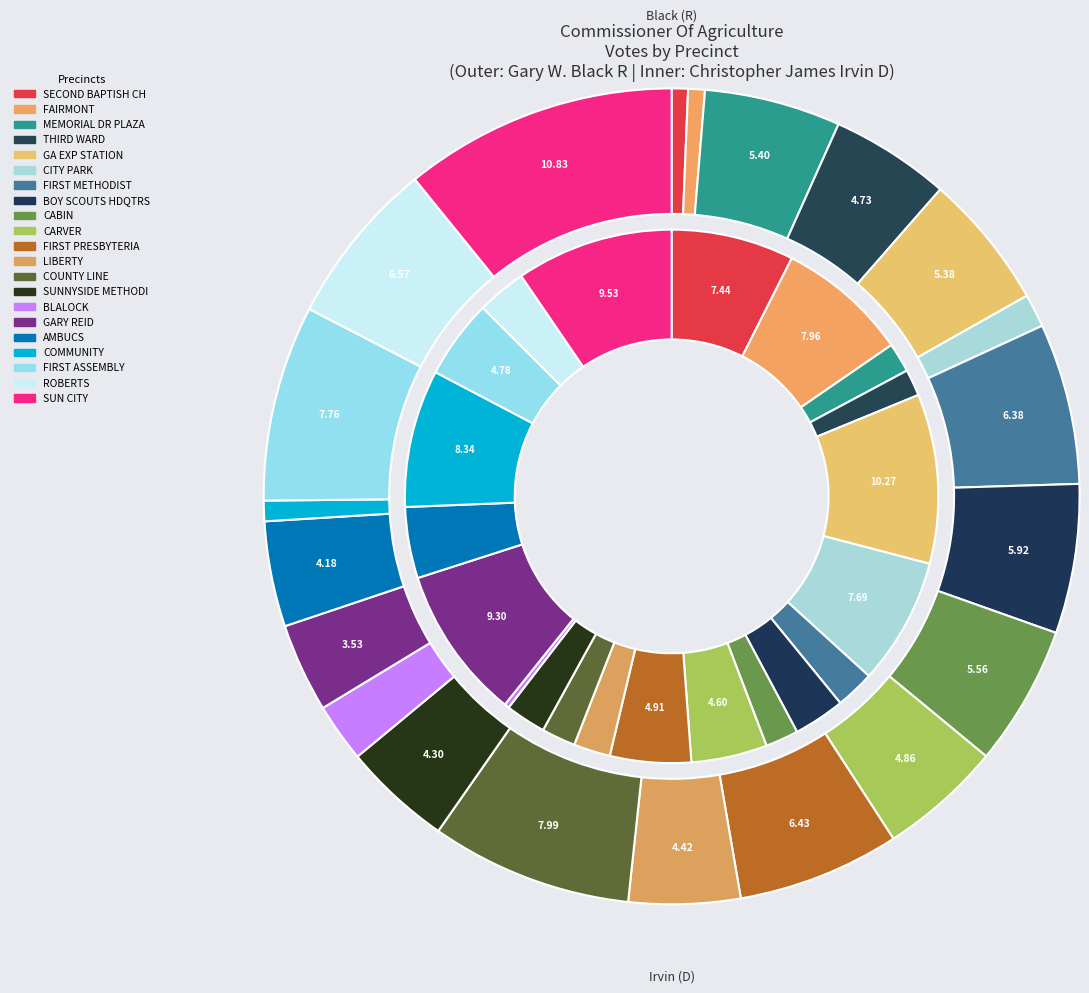

At 19, list the series in order from largest to smallest.

values_black, values_irvin